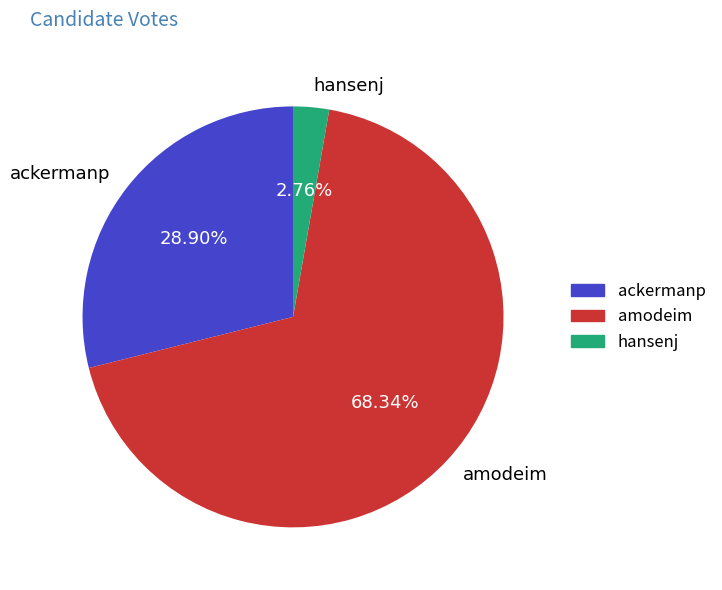

To the nearest percent, what portion does amodeim represent?

68%